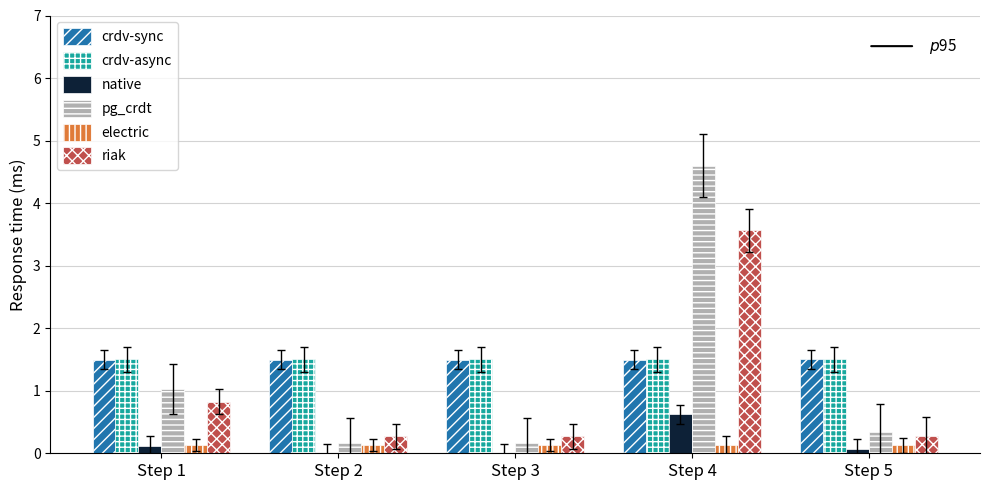

How many data points does each series have?

5